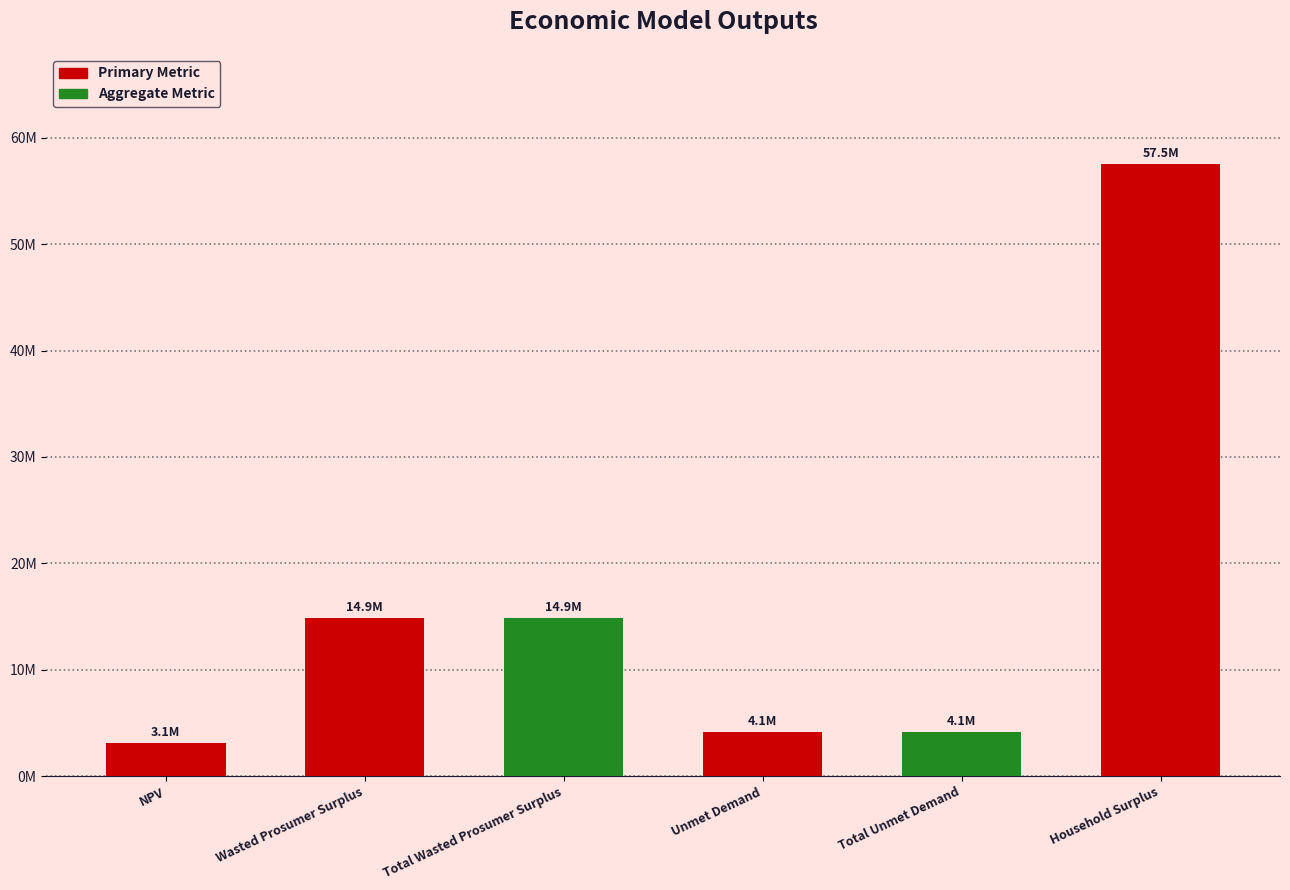

What is the change in value from NPV to Wasted Prosumer Surplus?

+11802832.3